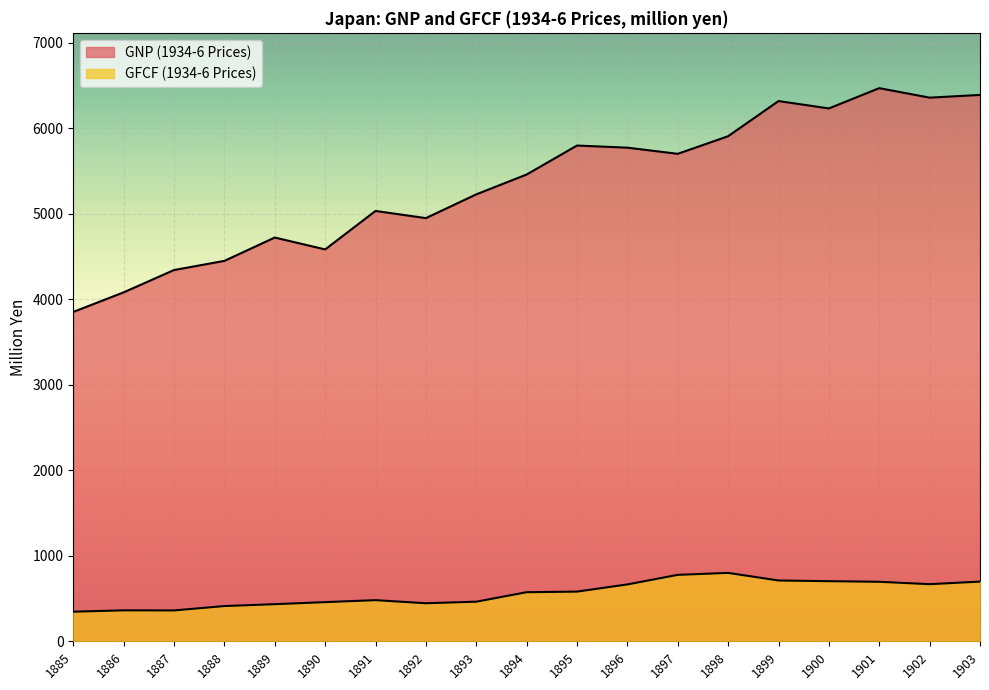

Which label corresponds to the smallest value in the chart?

1885